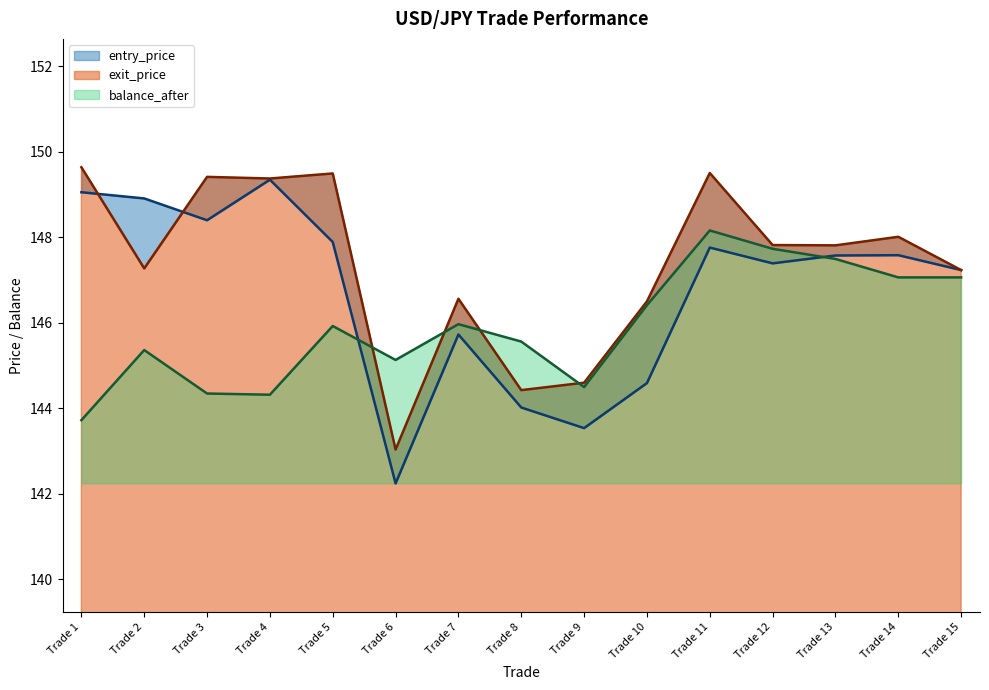

Where does the balance_after series first go above 145?

Trade 2